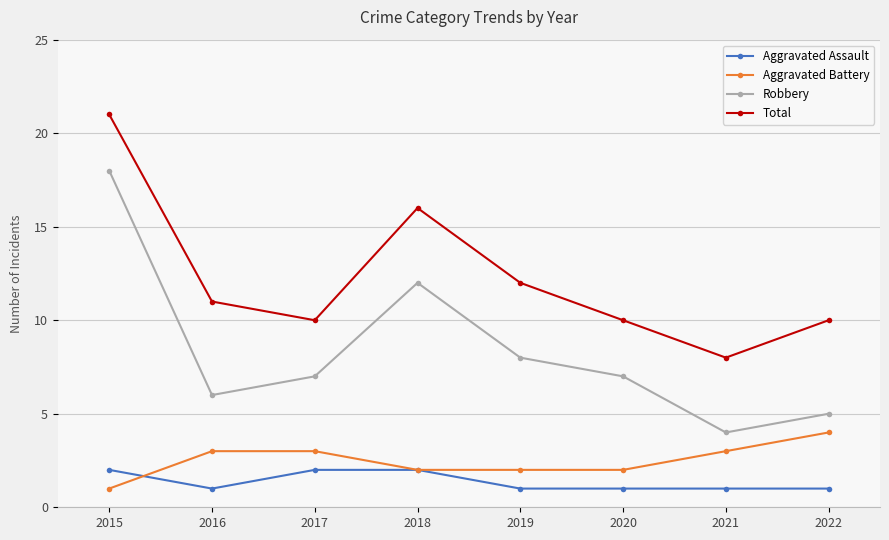

What is the total value across all series at 2022?

20